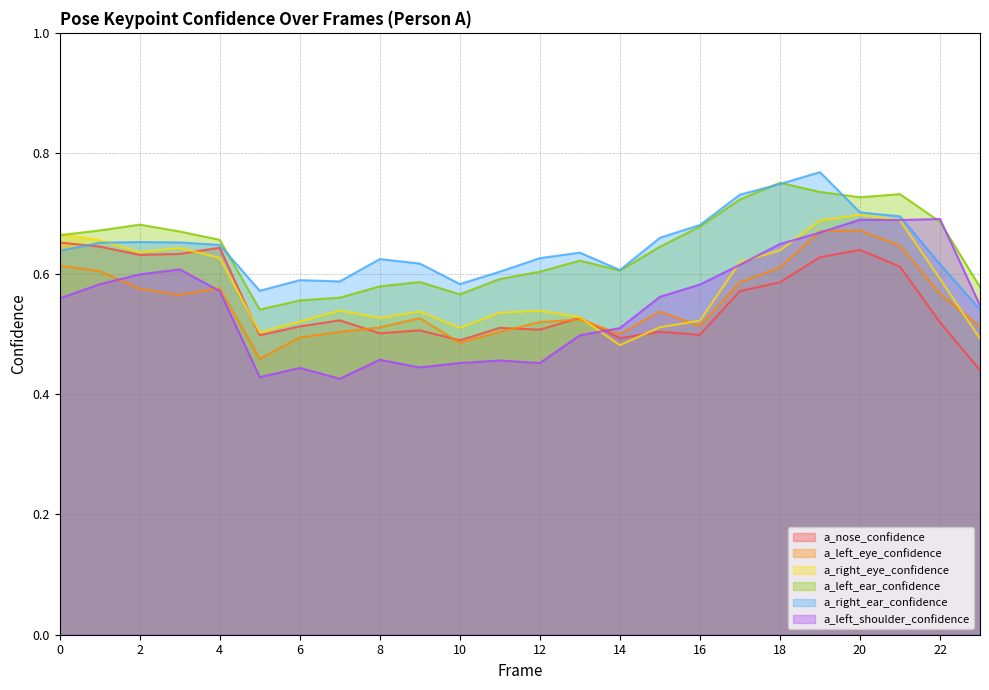

At how many categories does at least one series exceed 0?

24